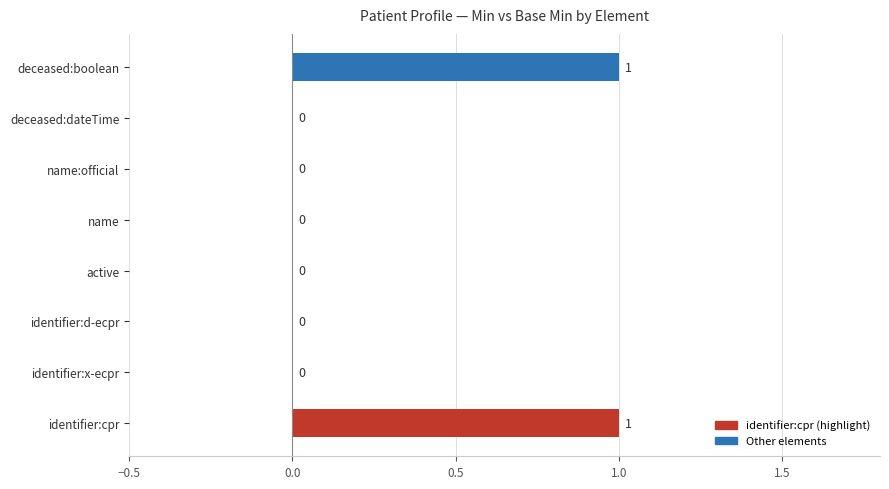

The value at name:official is 0. True or false?

True